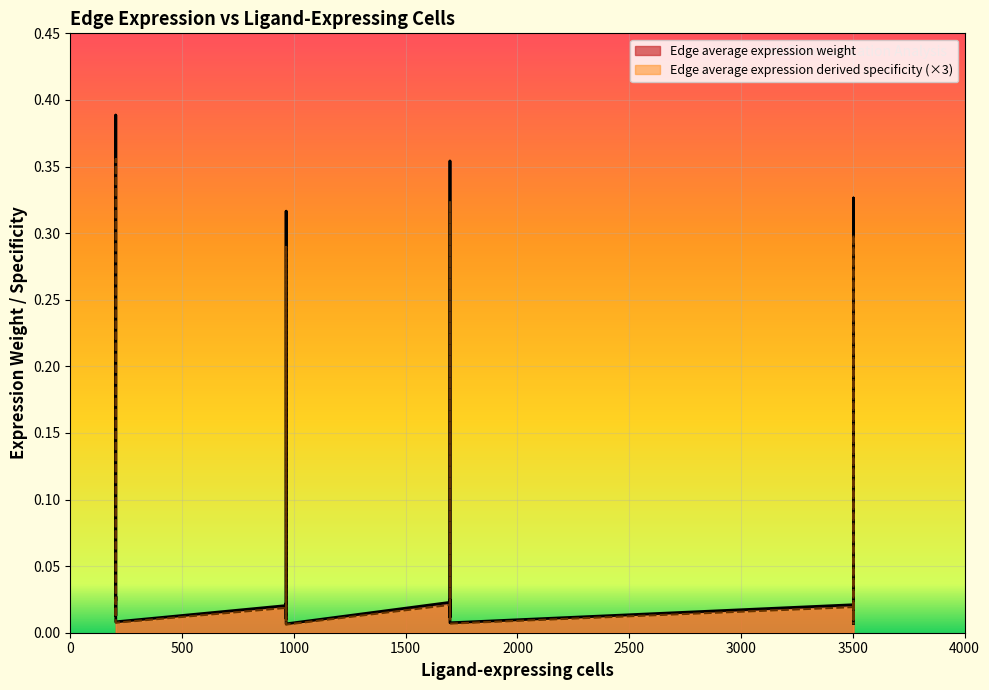

Which series has the largest range (max minus min)?

Edge average expression weight